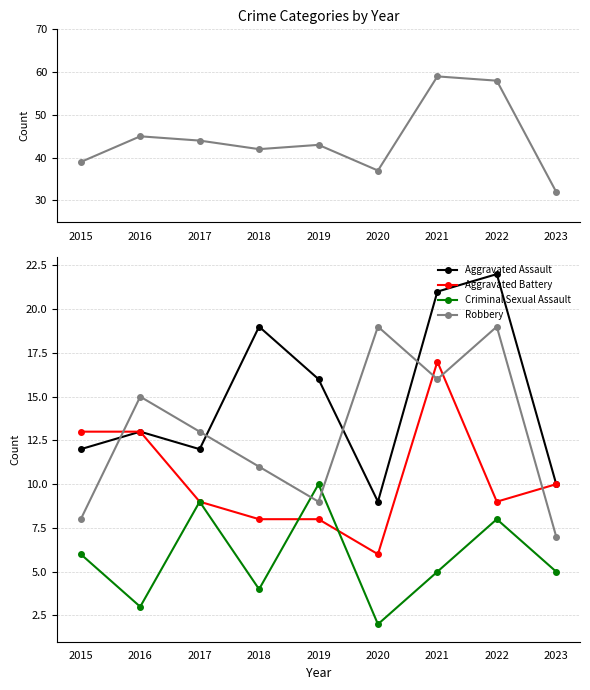

What is the difference between the maximum and minimum values in the Total series?

27